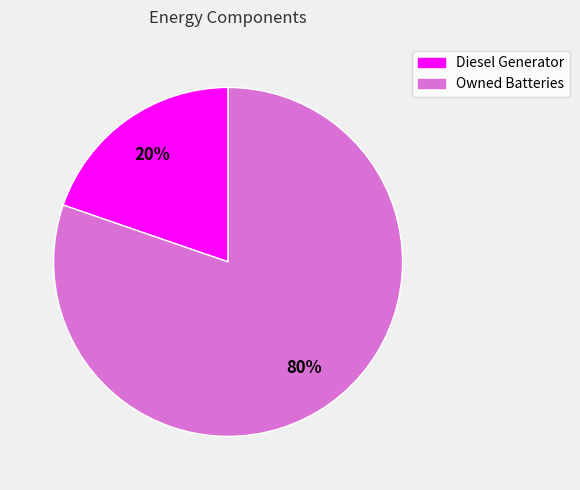

Is the sum of Owned Batteries and Diesel Generator greater than half?

Yes